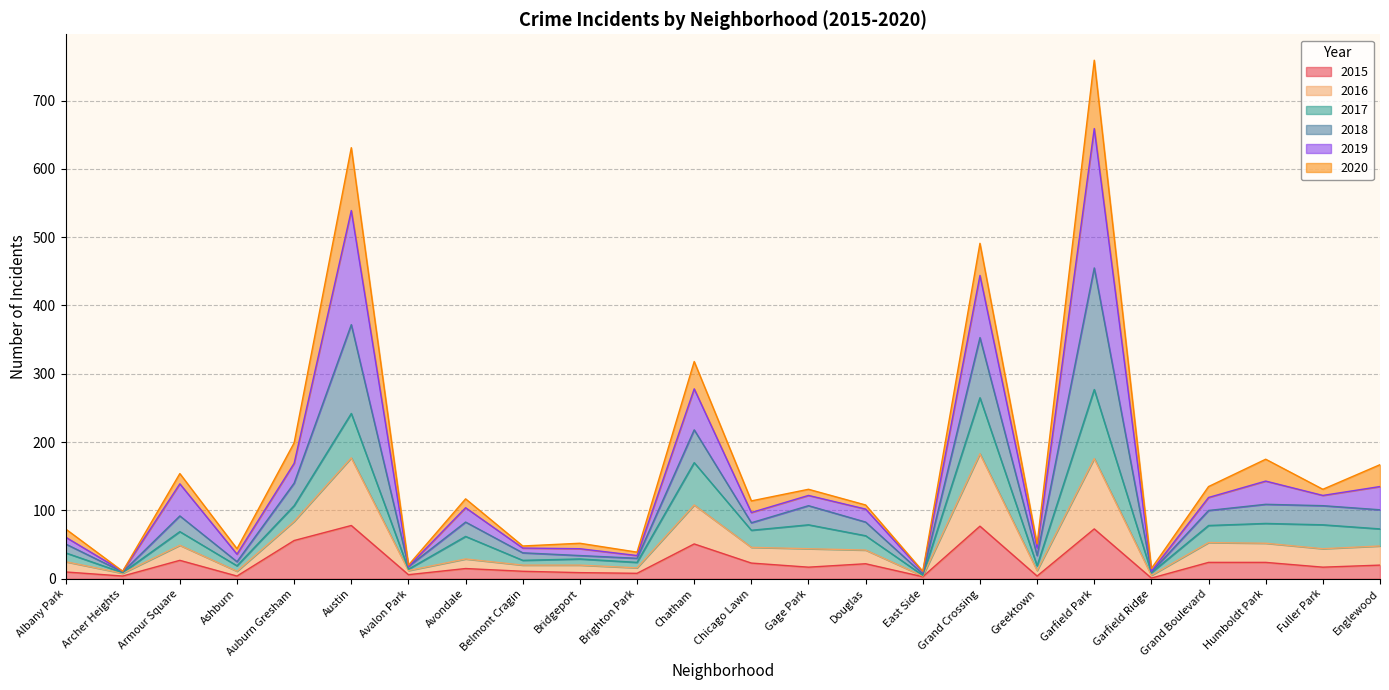

At which category is the sum across all series the highest?

Garfield Park